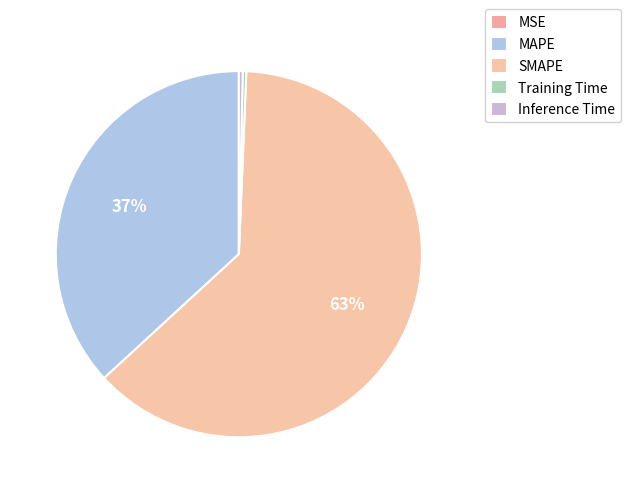

Rank the categories by value from lowest to highest.

MSE, Training Time, Inference Time, MAPE, SMAPE